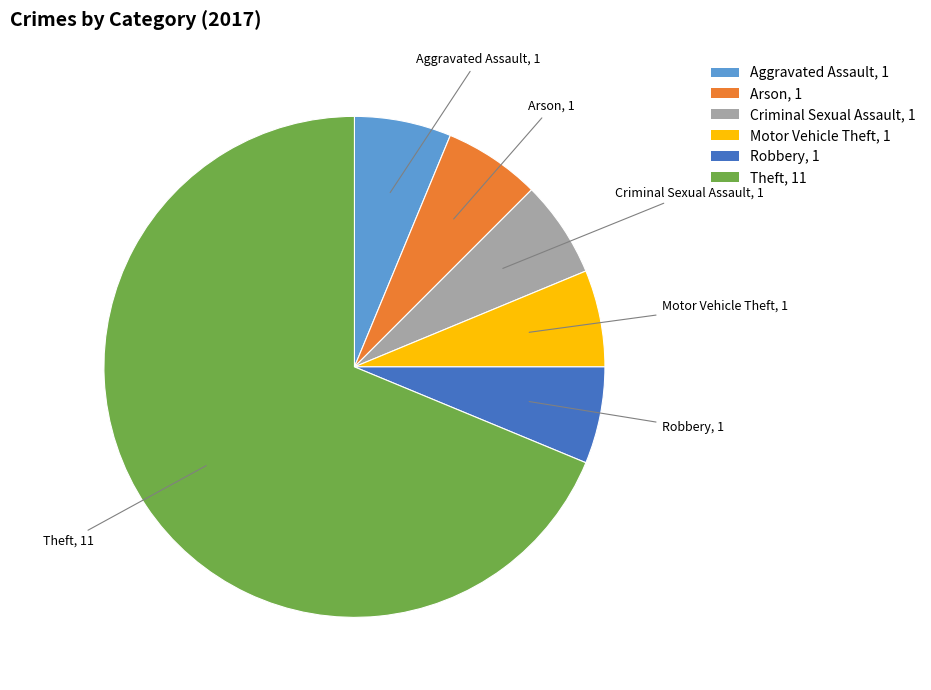

Approximately how many times larger is the value at Robbery, 1 compared to Motor Vehicle Theft, 1?

1.0